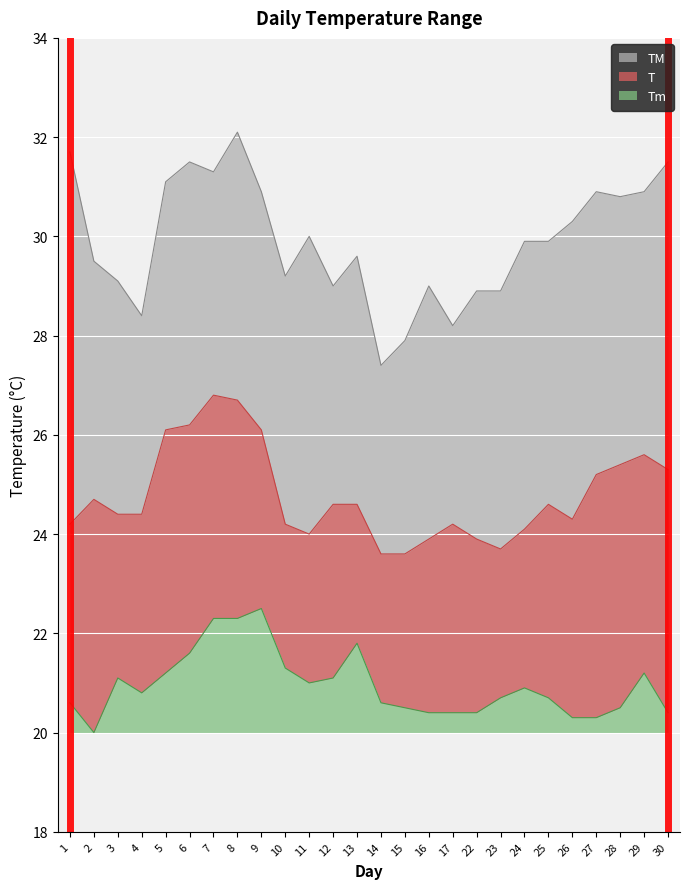

Reading left to right, list all the values displayed in this chart.

T: 24.2	24.7	24.4	24.4	26.1	26.2	26.8	26.7	26.1	24.2	24.0	24.6	24.6	23.6	23.6	23.9	24.2	23.9	23.7	24.1	24.6	24.3	25.2	25.4	25.6	25.3
TM: 31.7	29.5	29.1	28.4	31.1	31.5	31.3	32.1	30.9	29.2	30.0	29.0	29.6	27.4	27.9	29.0	28.2	28.9	28.9	29.9	29.9	30.3	30.9	30.8	30.9	31.5
Tm: 20.6	20.0	21.1	20.8	21.2	21.6	22.3	22.3	22.5	21.3	21.0	21.1	21.8	20.6	20.5	20.4	20.4	20.4	20.7	20.9	20.7	20.3	20.3	20.5	21.2	20.4